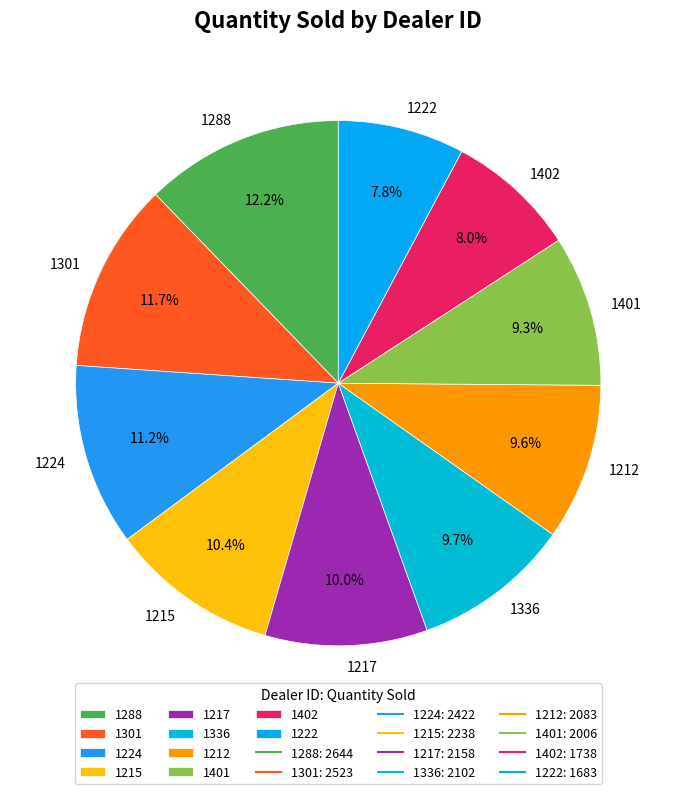

Does any single category account for the majority?

No